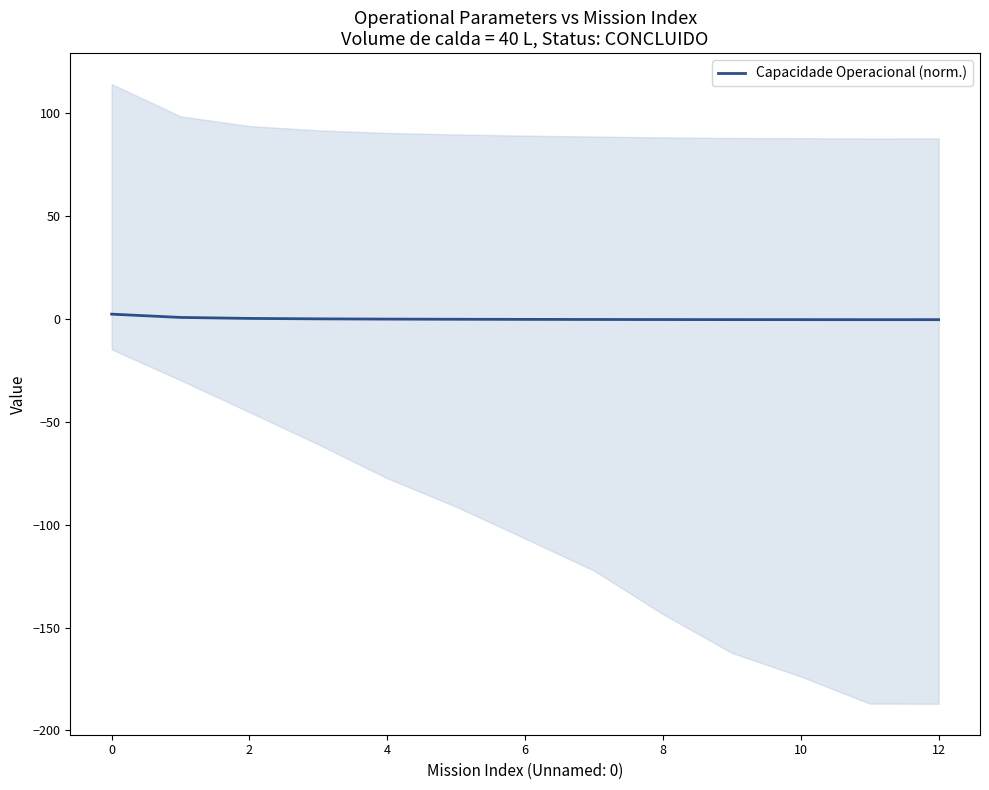

What is the difference between the maximum and minimum values?

2.7